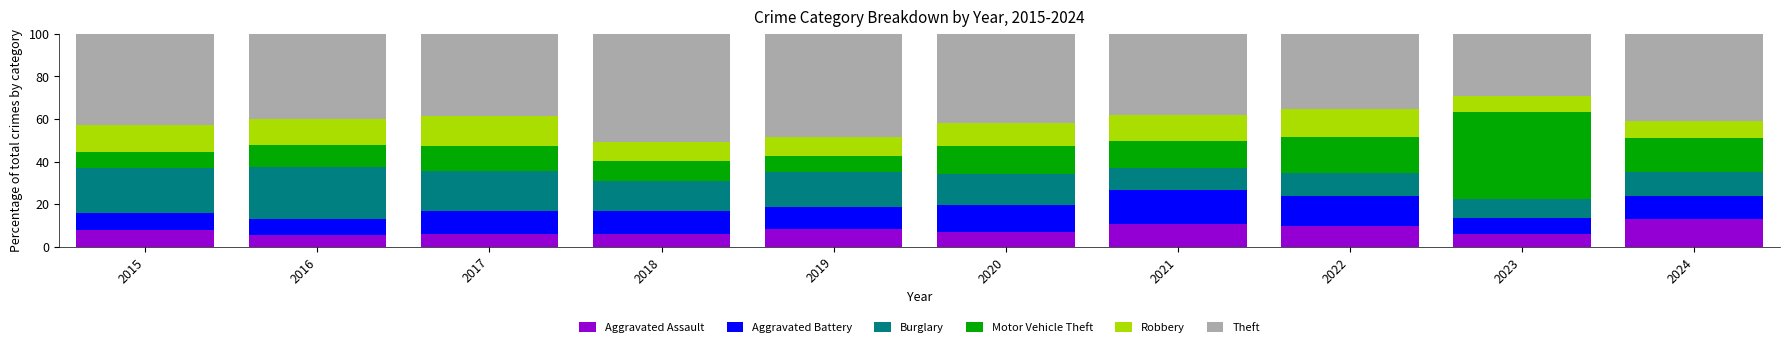

What is the sum of all Aggravated Assault values?

80.1